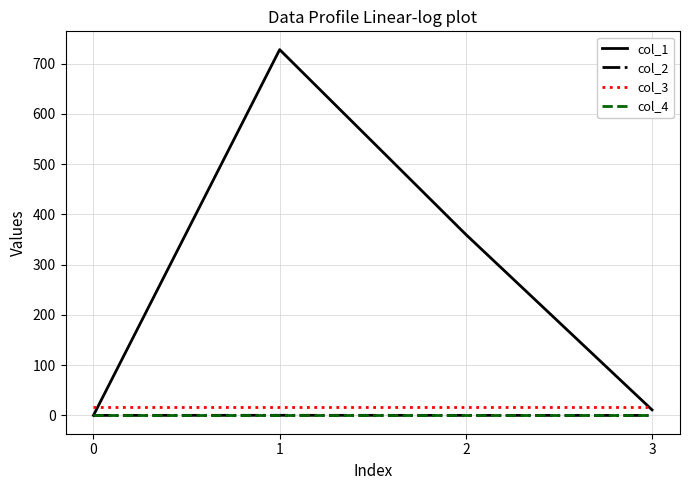

Does the chart display data point markers on the line(s)?

No